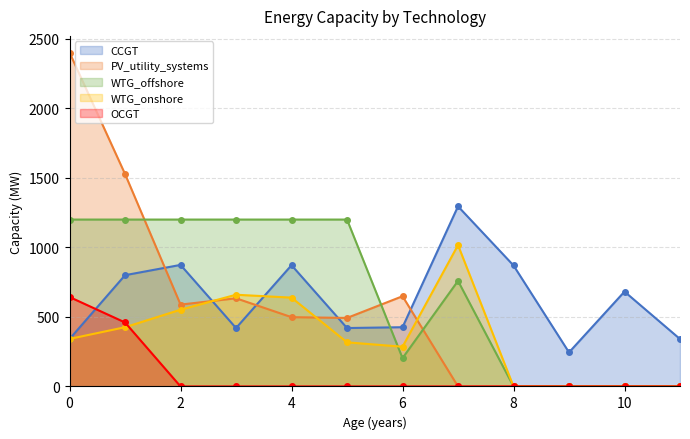

Which series ends up on top after the final intersection of WTG_onshore and WTG_offshore?

WTG_onshore